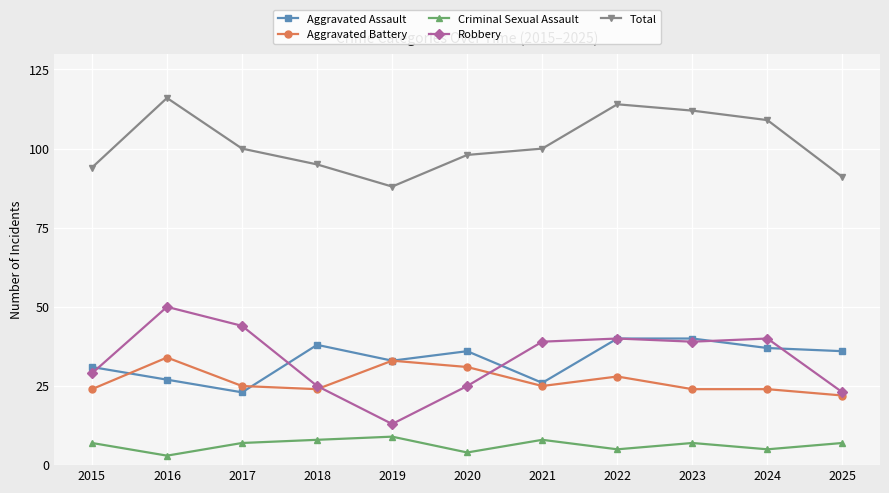

Which series has the largest total across all categories?

Total